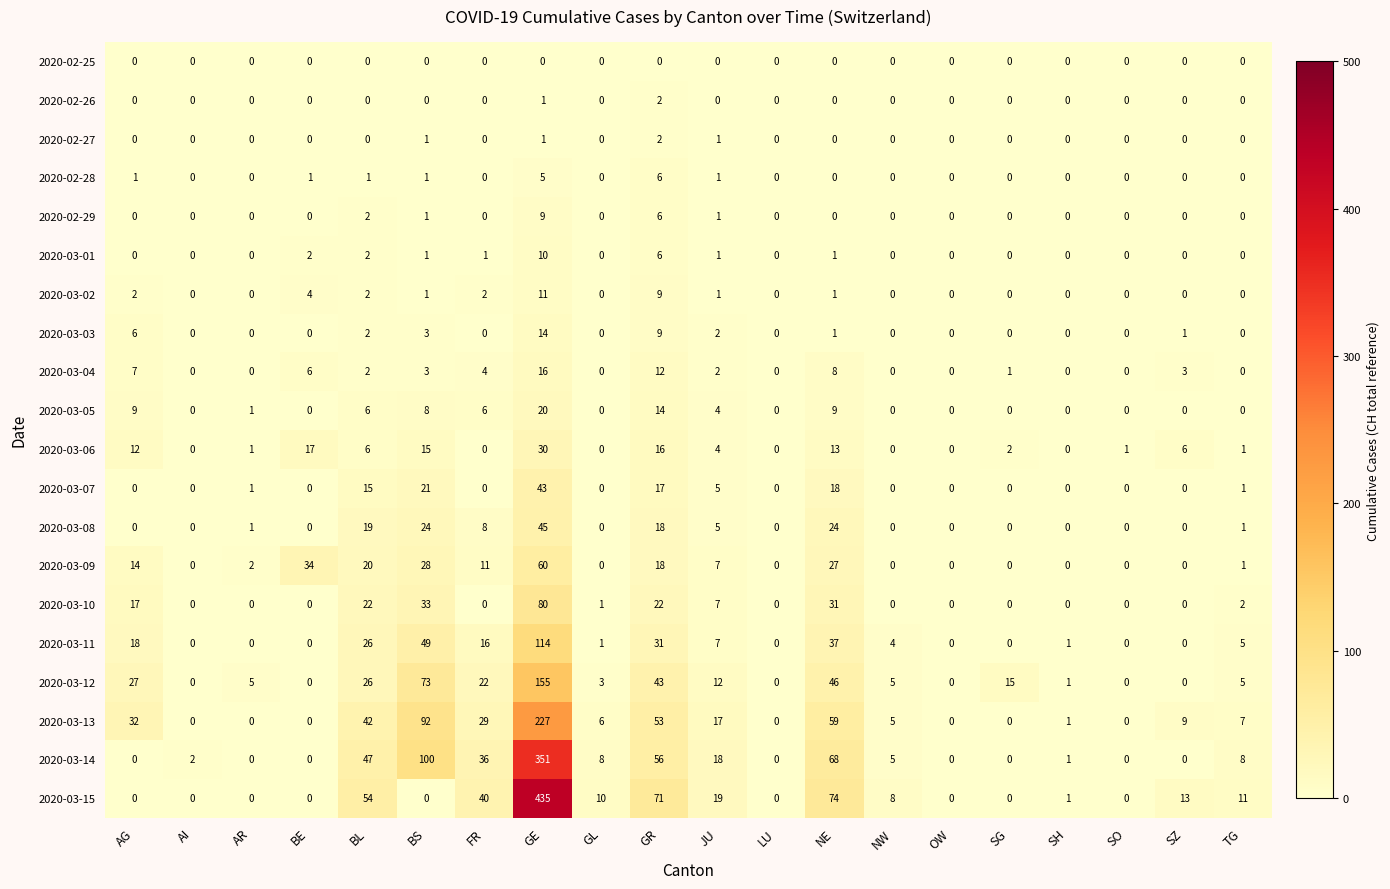

The value of 2020-03-15 at AR is 257. True or false?

False